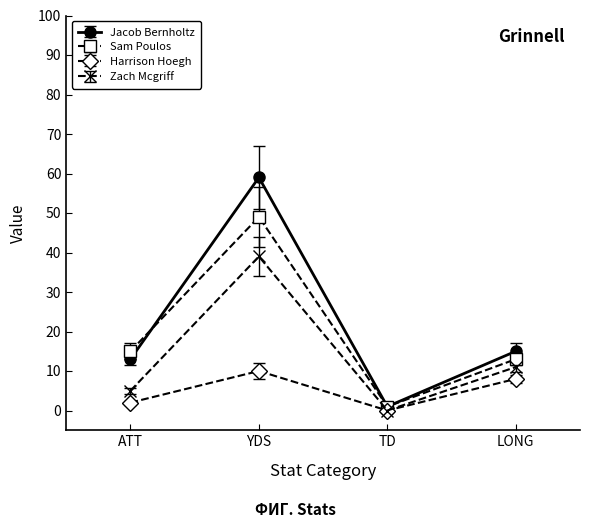

Count the Zach Mcgriff values in the range 5 to 39.

3